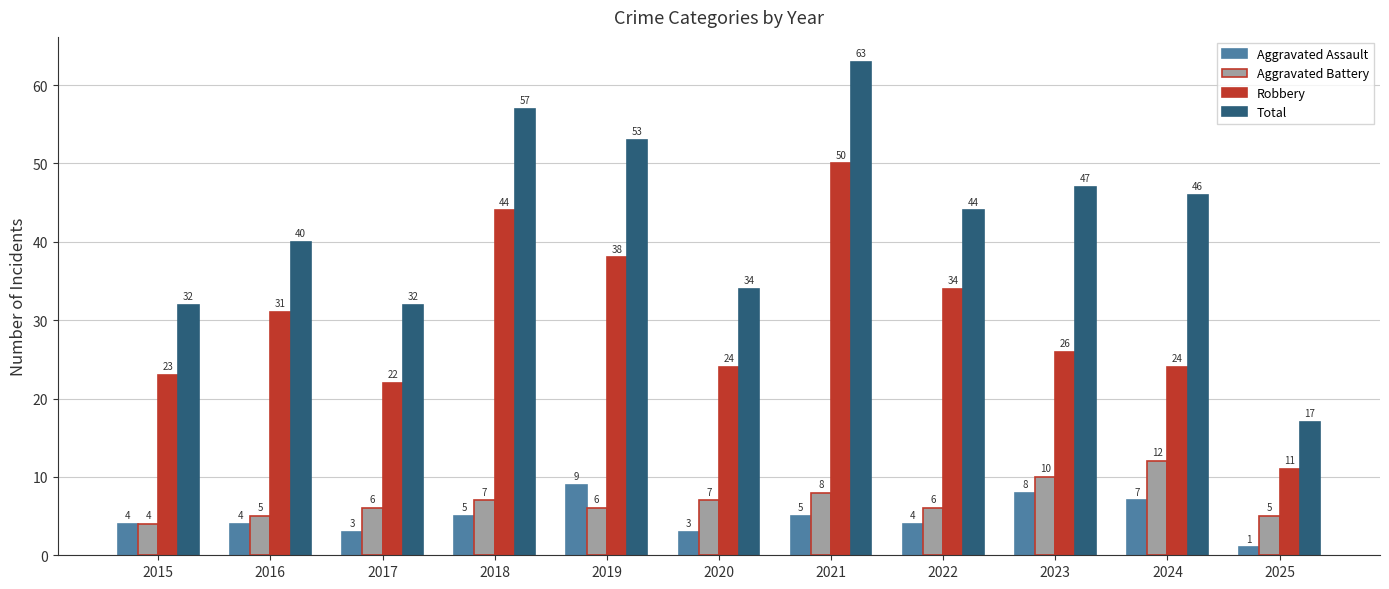

What is the smallest value displayed?

1